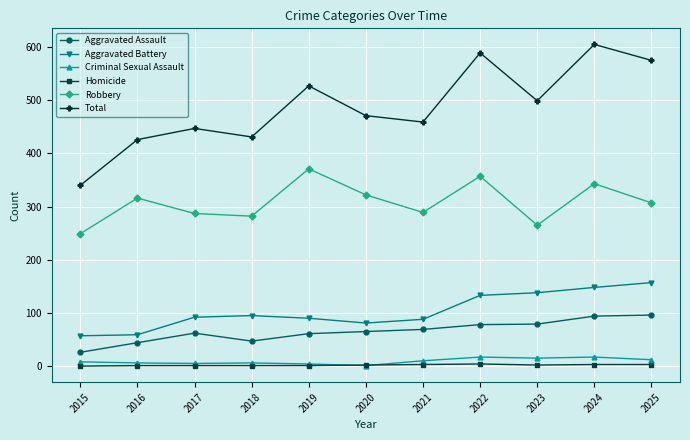

What is the value of the Homicide point at the 10th from the left?

3